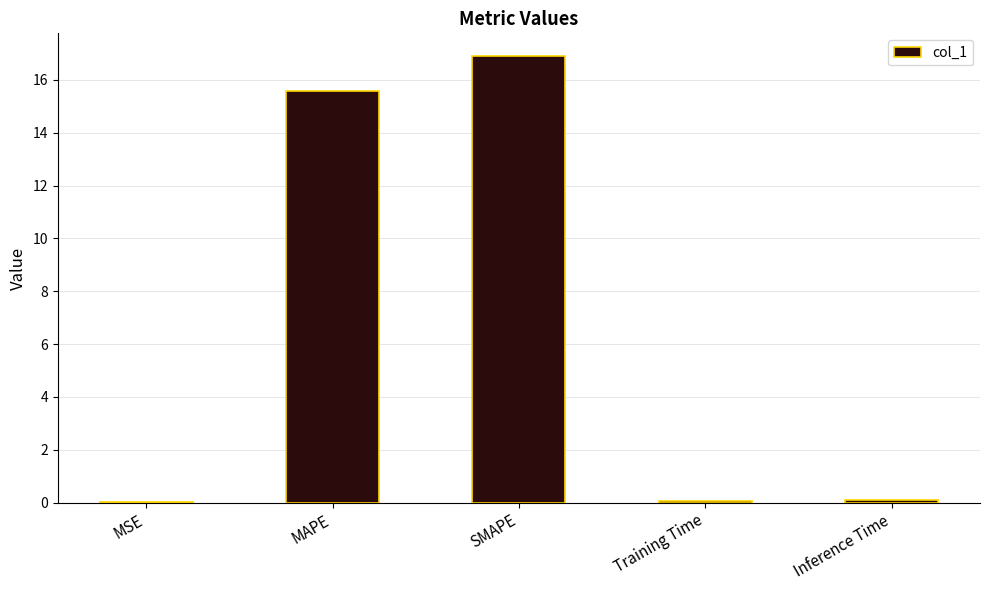

What is the average value?

6.5